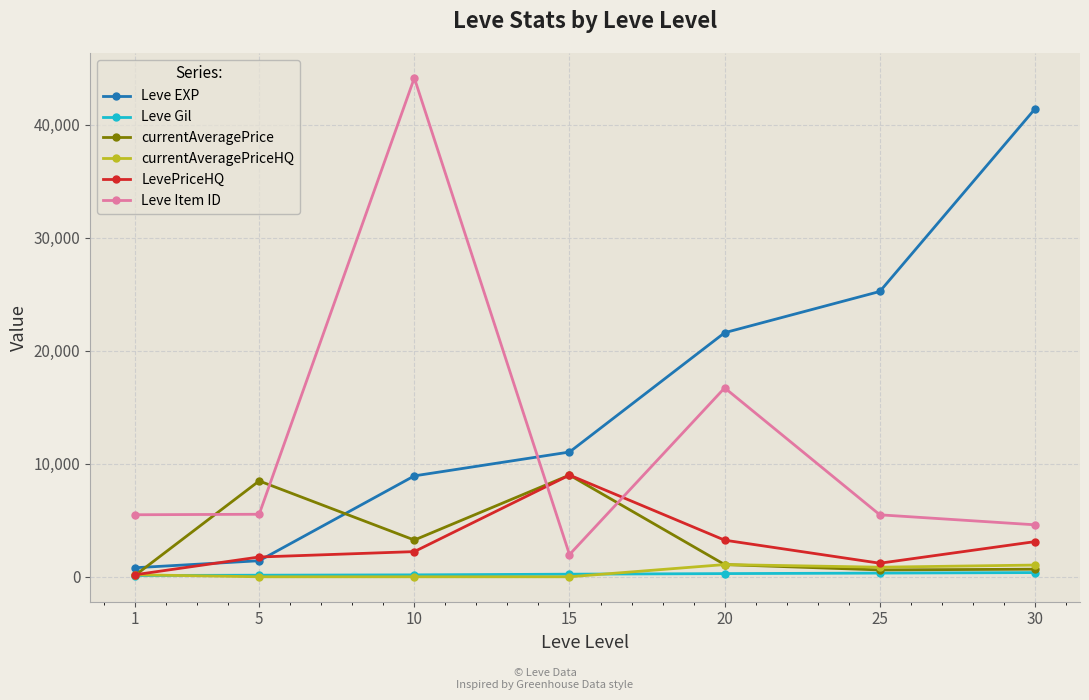

True or false: currentAveragePrice has more than 0 interior local peaks.

True